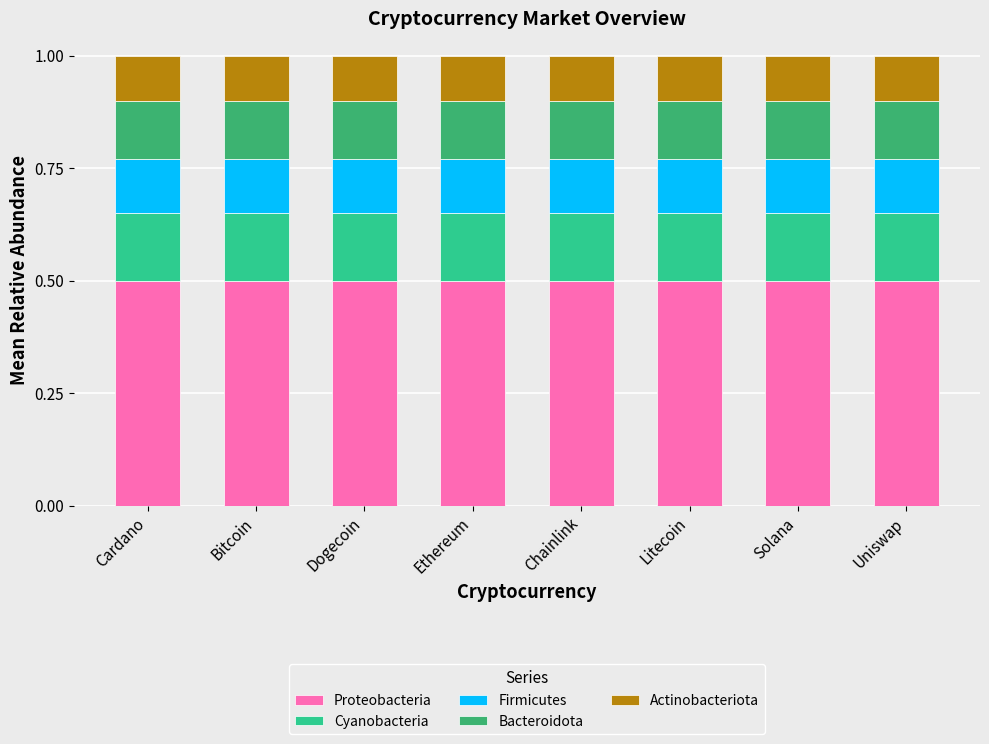

What is the value of the Proteobacteria bar at the 5th from the left?

0.5